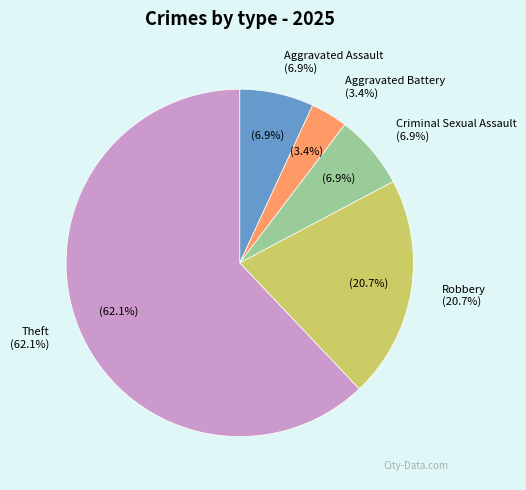

Which has a higher value, Aggravated Assault or Robbery?

Robbery